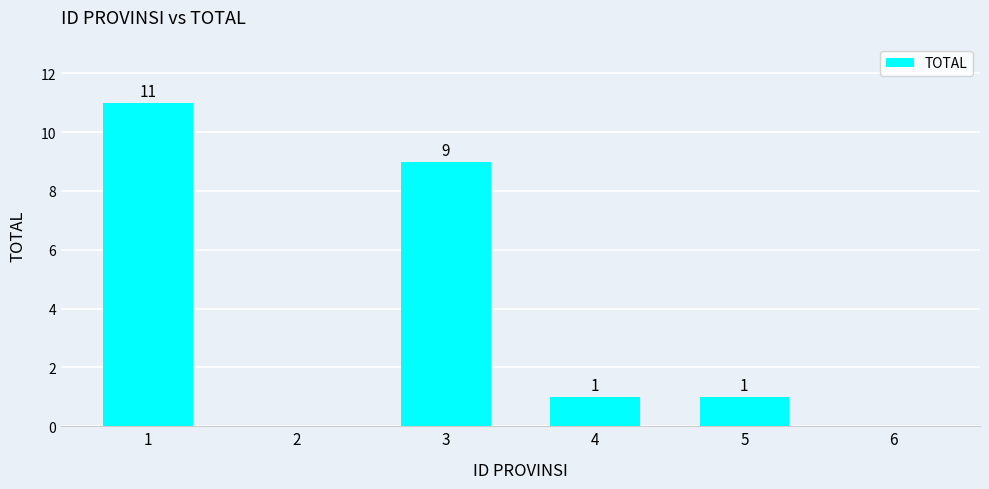

What is the change in value from 4 to 6?

-1